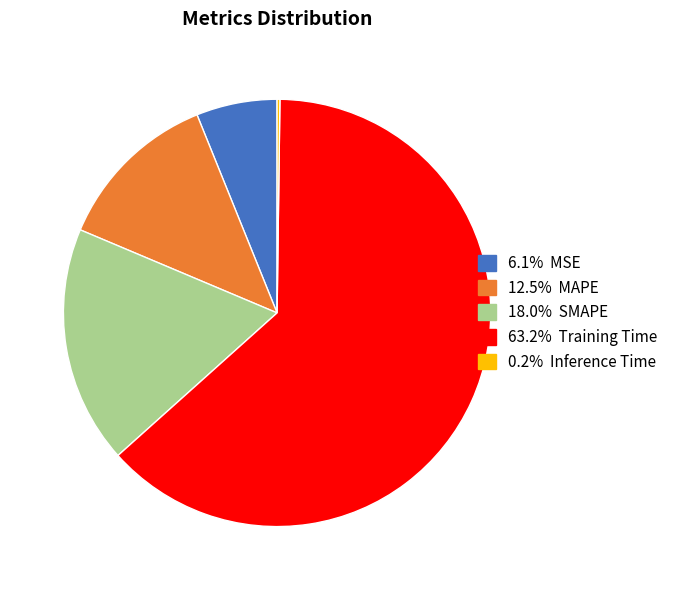

Does any single category account for the majority?

Yes